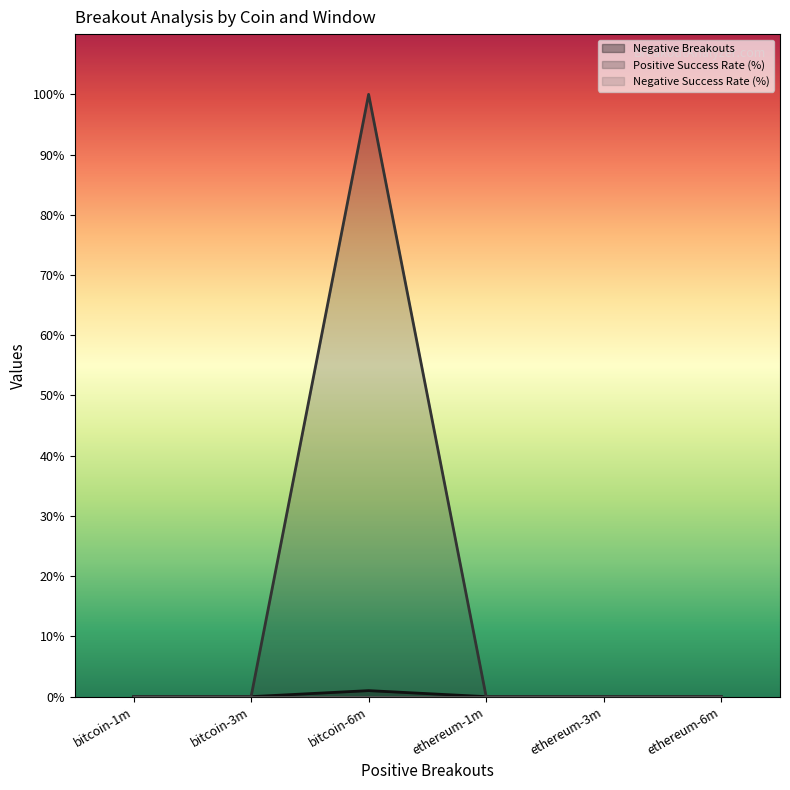

Which series has the largest total across all categories?

Positive Success Rate (%)